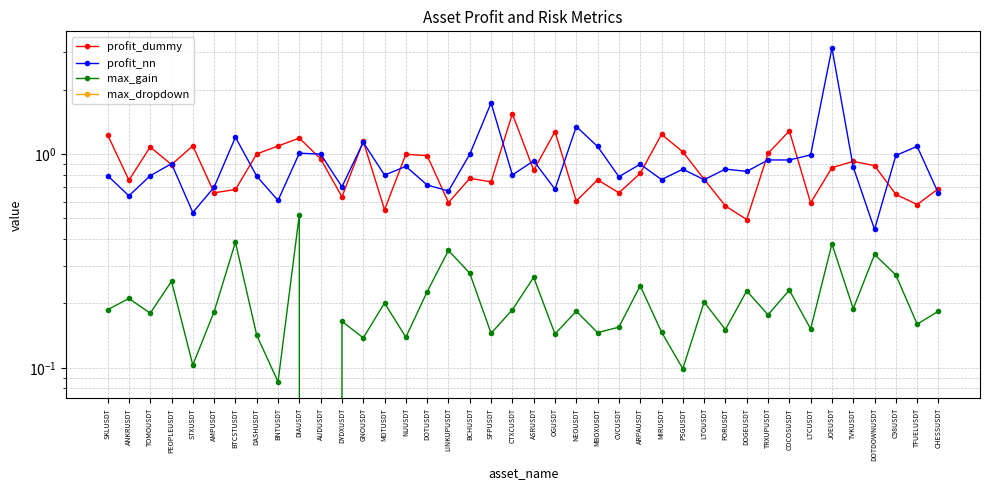

What is the value of the max_dropdown point at the 27th from the left?

-0.1